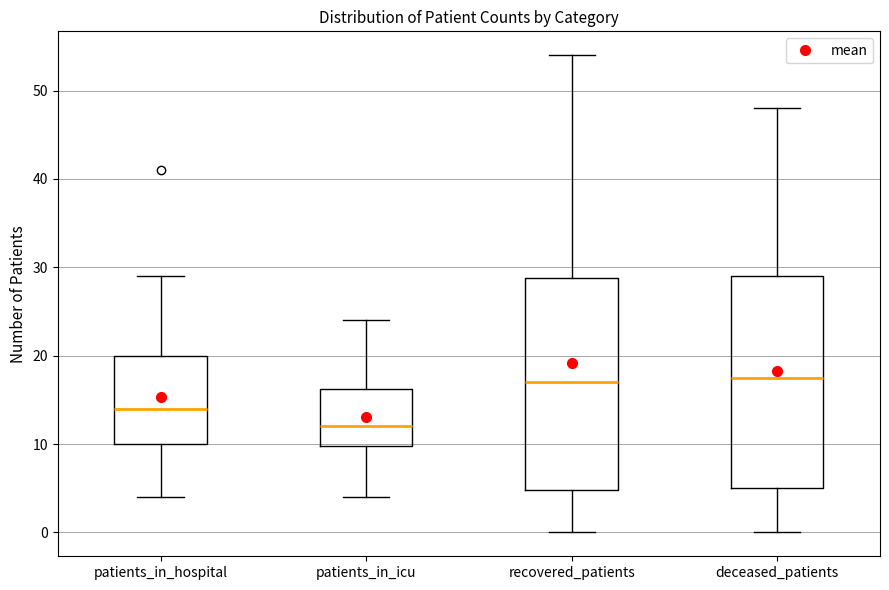

Reading left to right, read every box against the y-axis: the position of its median line, the range the box covers, and the ends of its whiskers. The values are not printed on the chart, so give them approximately, as read against the axis.

patients_in_hospital: median 14, box 10 to 20, whiskers 4 to 29
patients_in_icu: median 12, box 10 to 16, whiskers 4 to 24
recovered_patients: median 17, box 5 to 29, whiskers 0 to 54
deceased_patients: median 18, box 5 to 29, whiskers 0 to 48